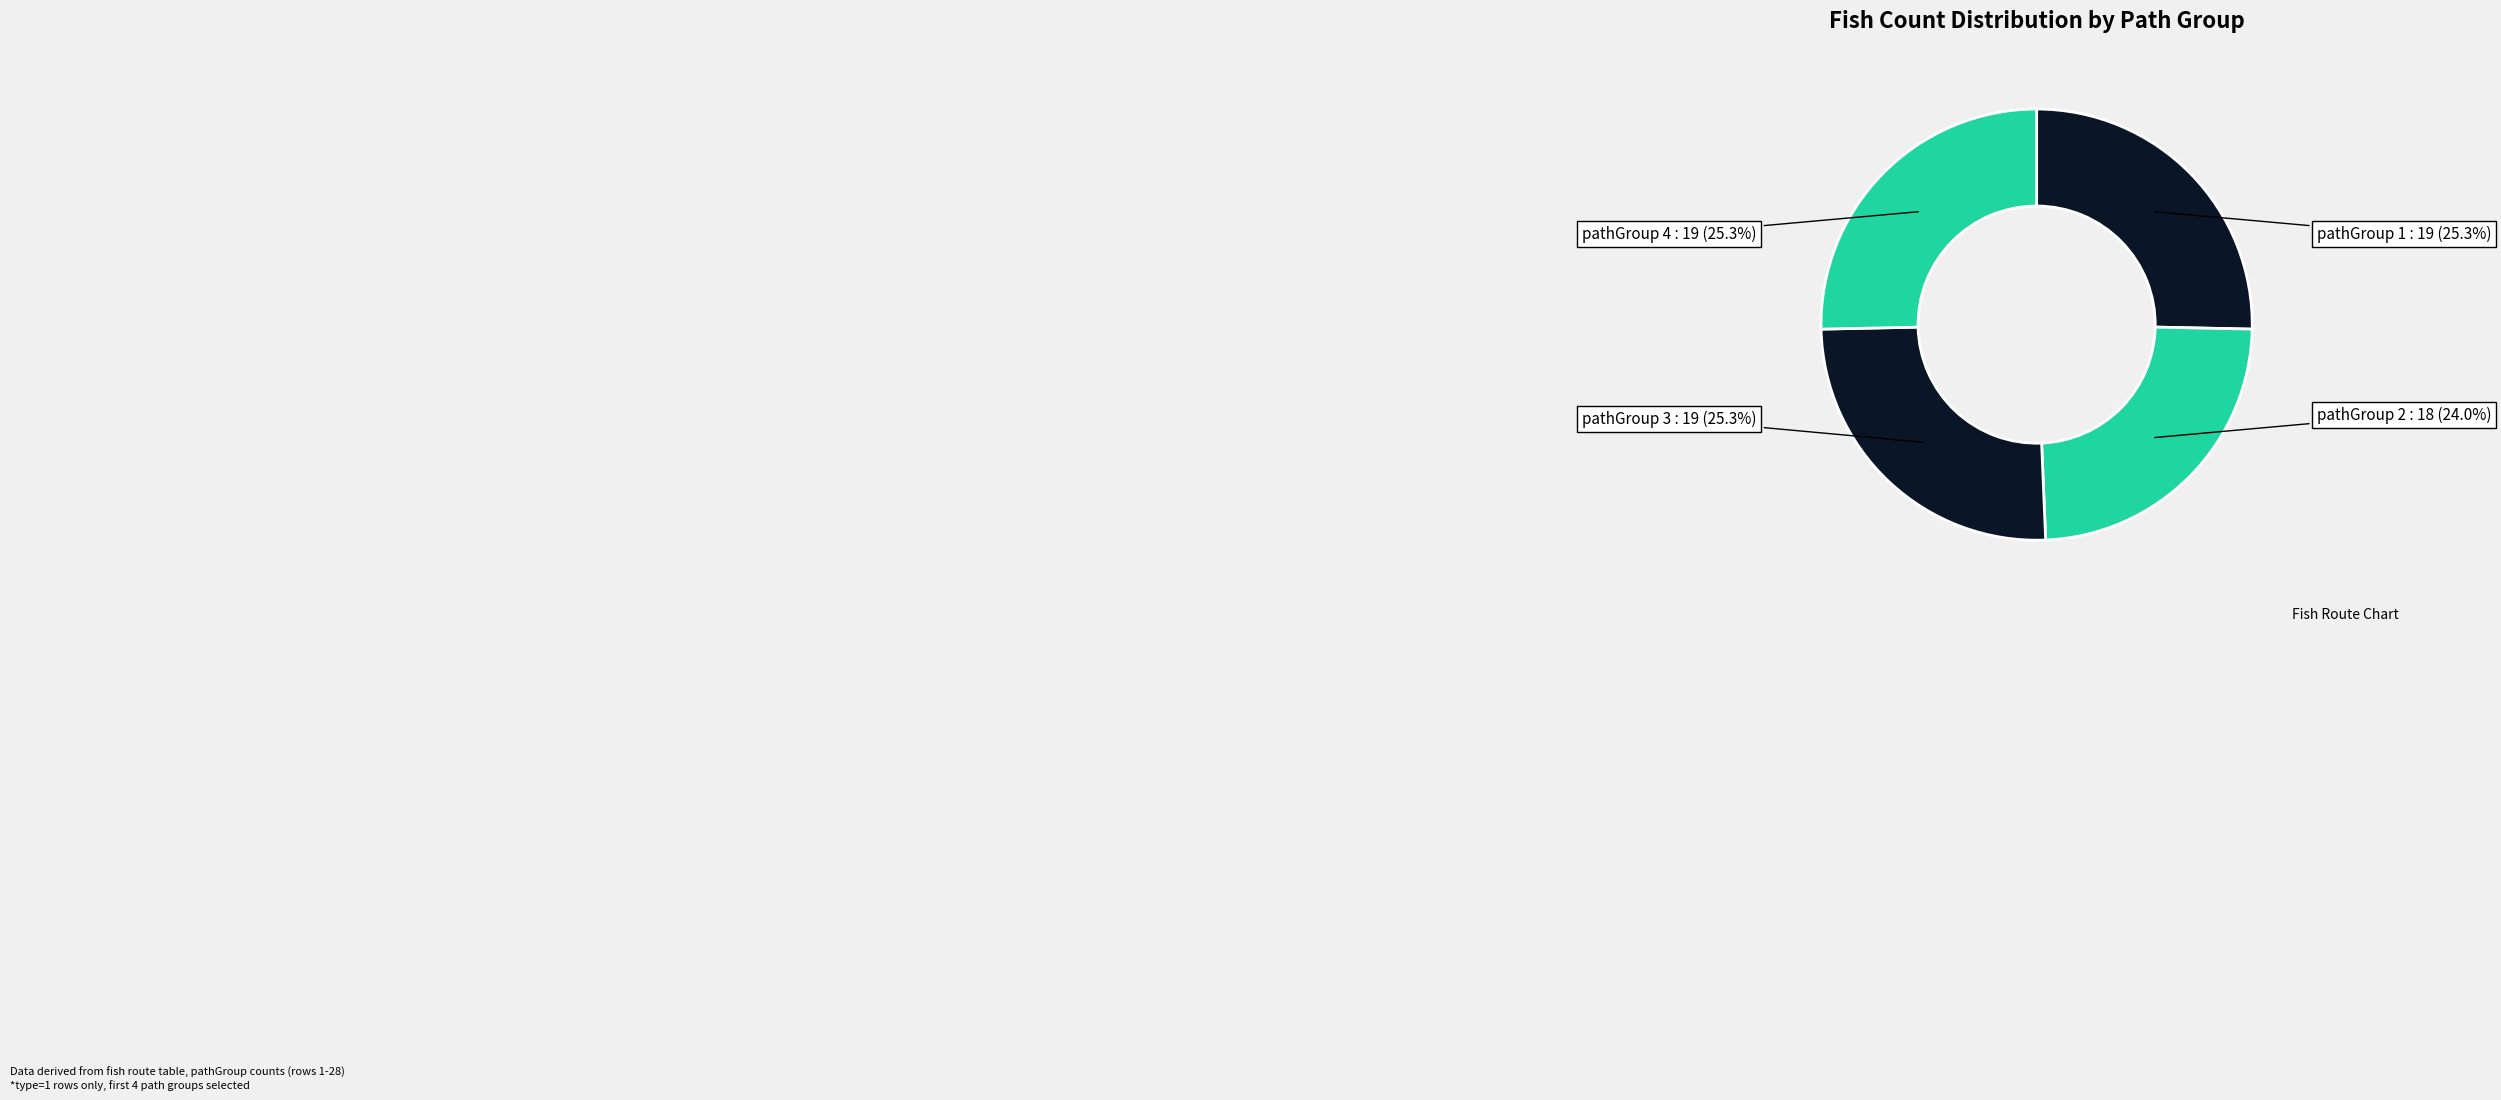

Does pathGroup 3 account for over 50% of the chart?

No